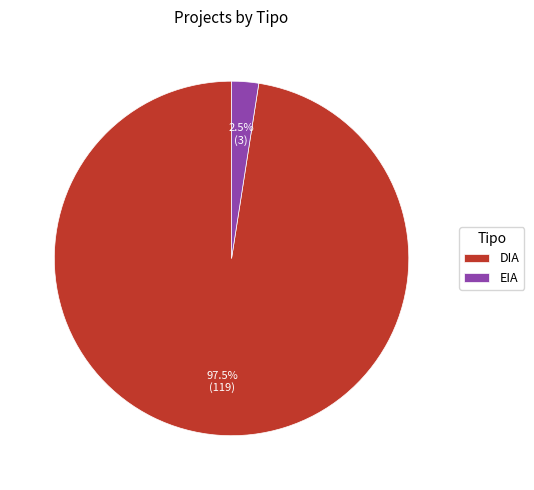

Which has a higher value, DIA or EIA?

DIA